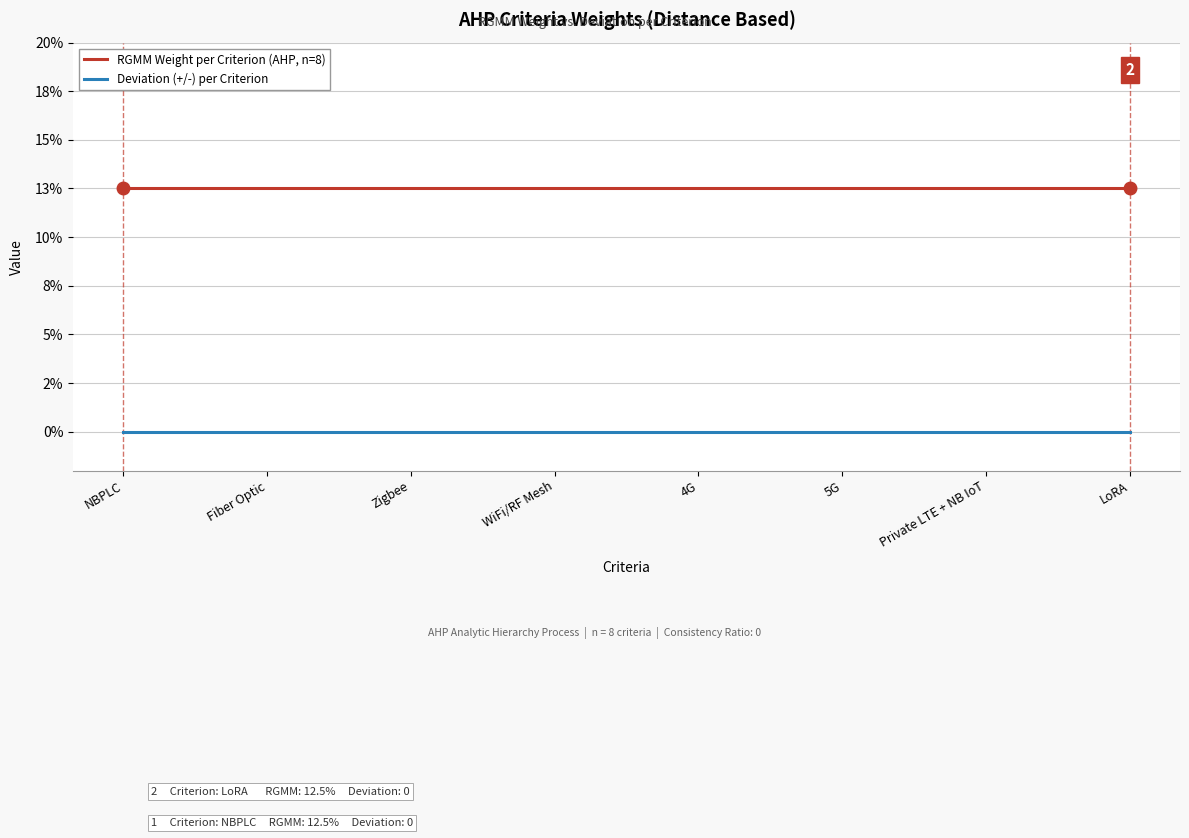

True or false: RGMM Weight per Criterion (AHP, n=8) and Deviation (+/-) per Criterion intersect in this chart.

False